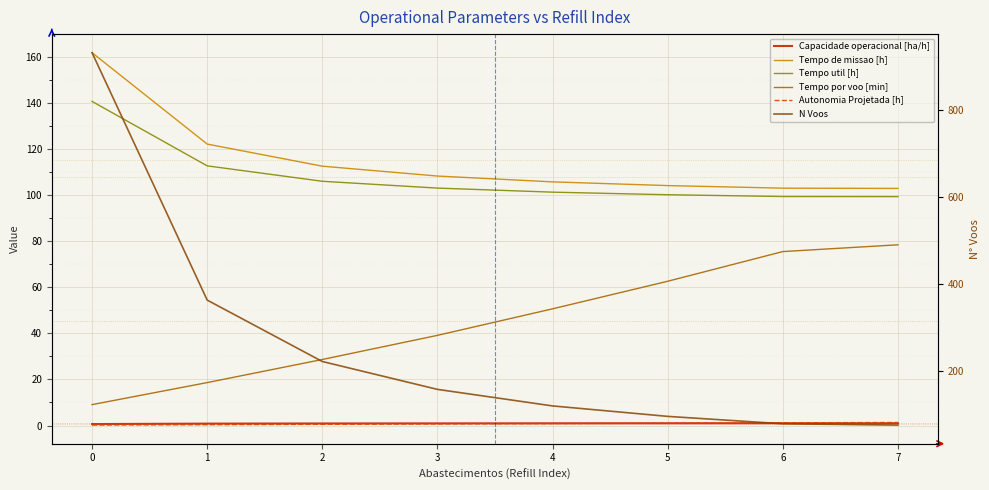

True or false: Autonomia Projetada [h] and Tempo de missao [h] cross at least once.

False